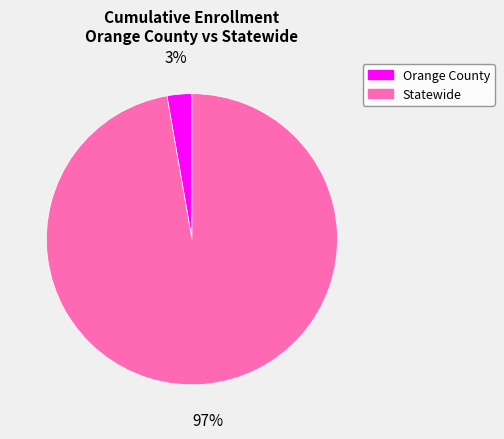

Is it true that Orange County is 3% of the pie?

True